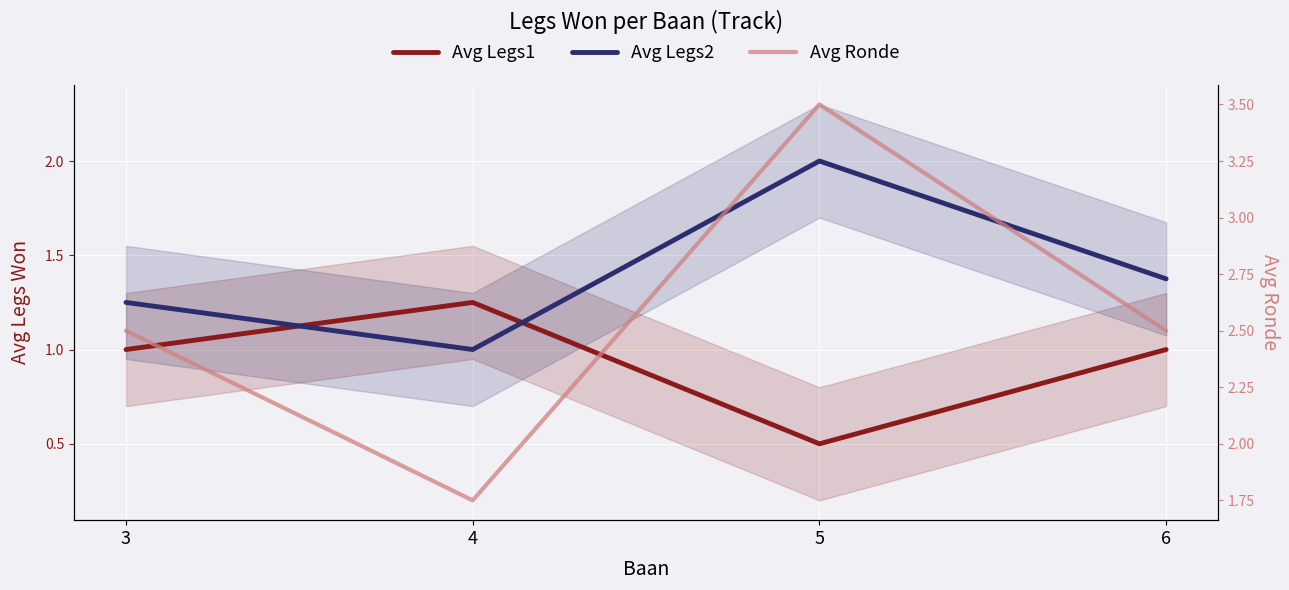

At how many categories does at least one series exceed 2?

3